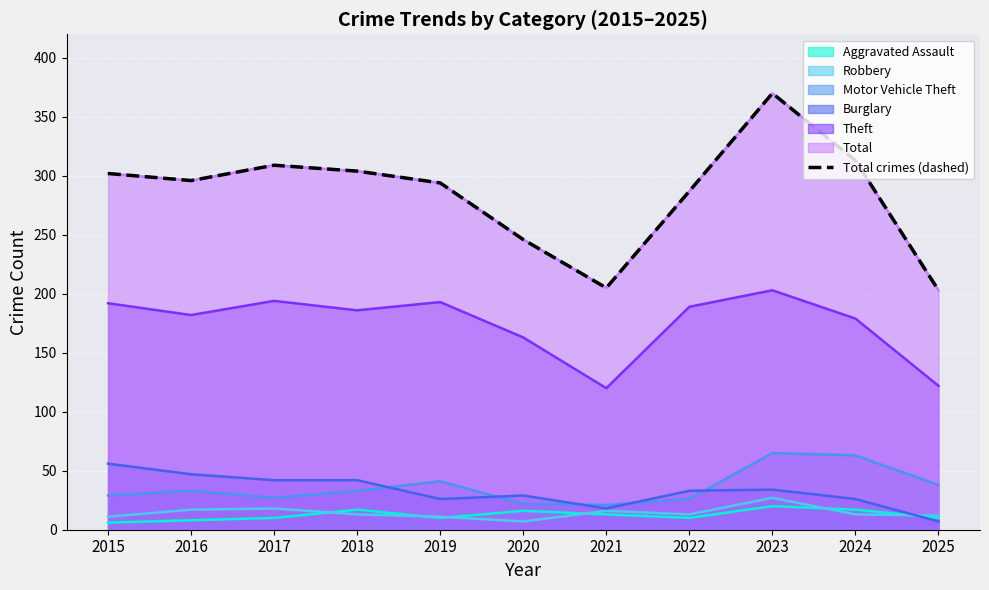

How many points are higher than both their immediate neighbors (excluding endpoints)?

2